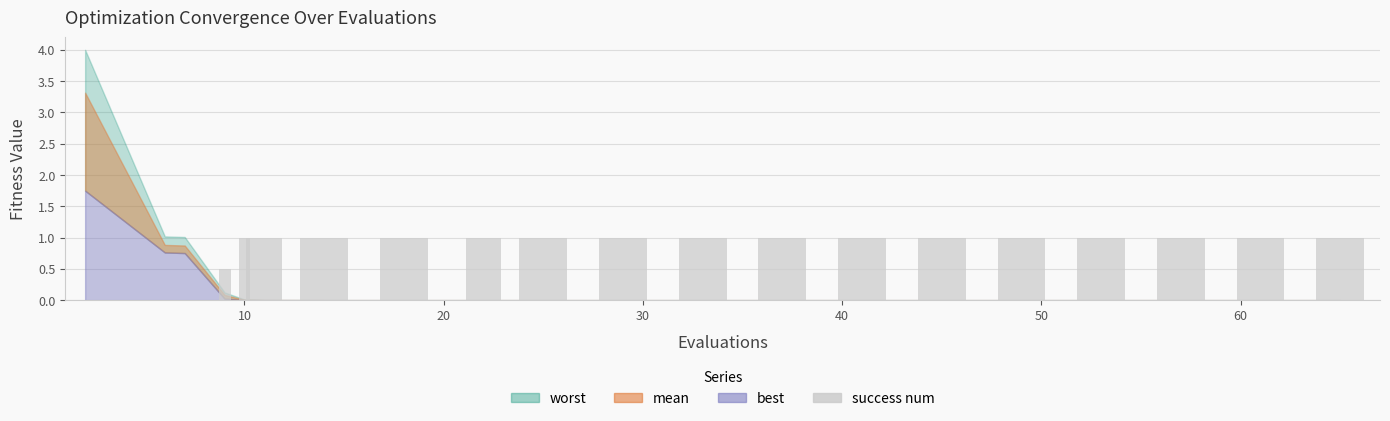

What is the sum of all values?

16.5